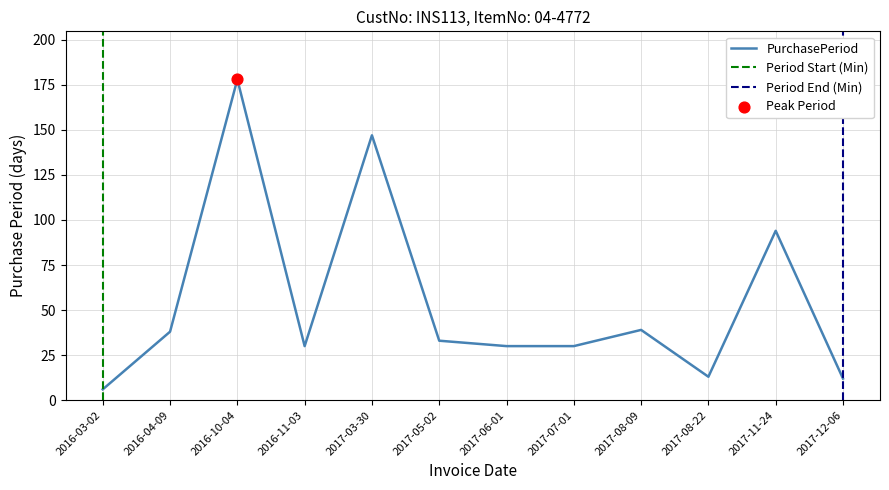

What is the ratio of the value at 2017-05-02 to the value at 2017-08-09?

0.8